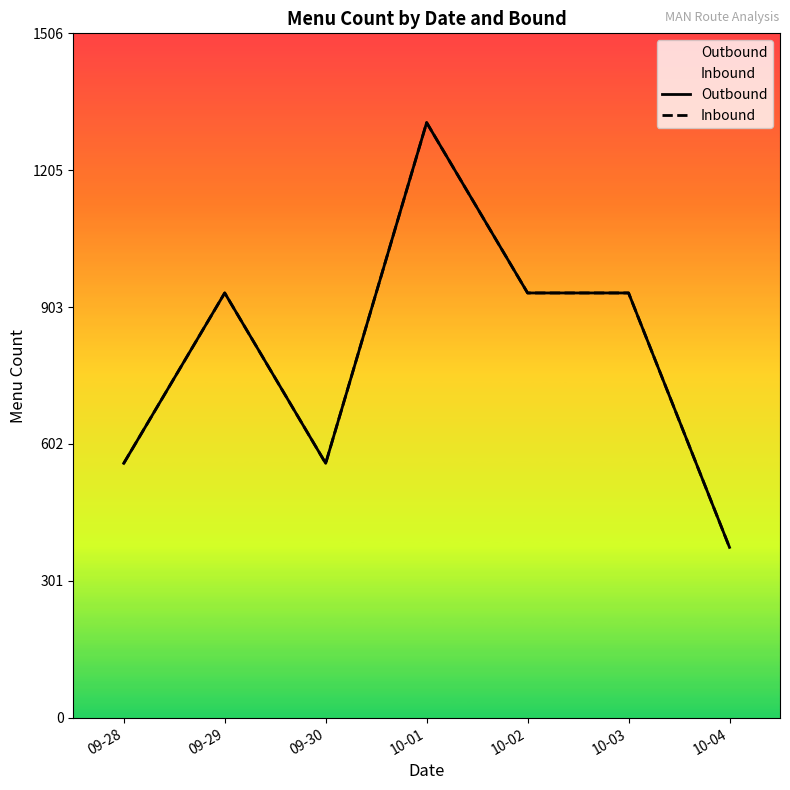

At which category is the sum across all series the highest?

10-01